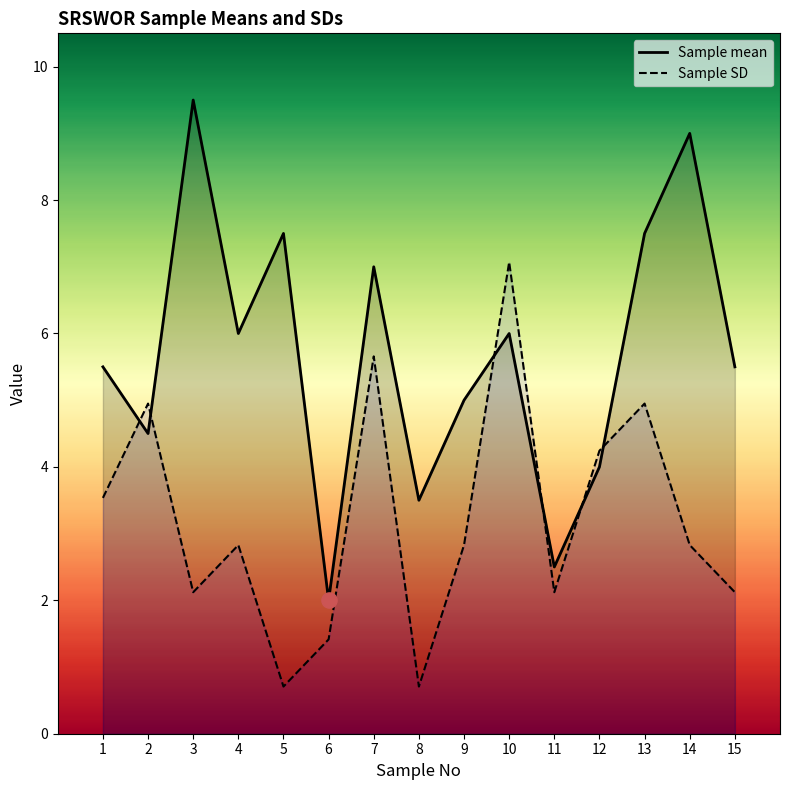

What is the total value across all series at 1?

9.0